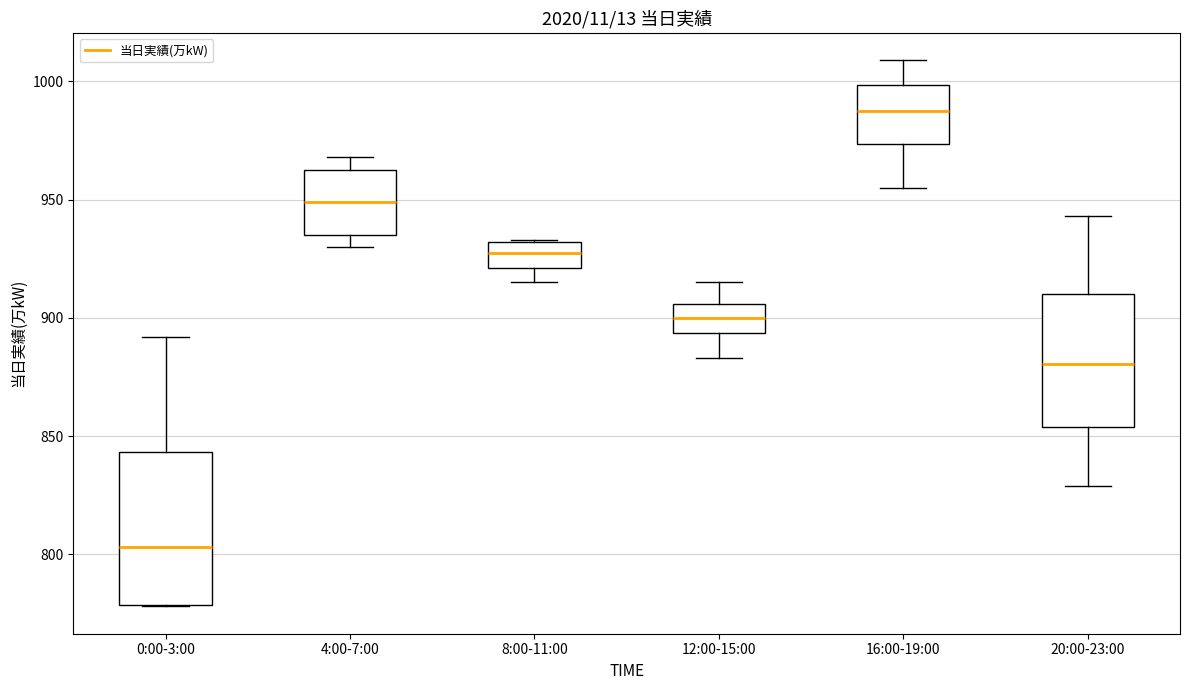

Comparing the boxes themselves (not the whiskers), which one is the tallest?

0:00-3:00